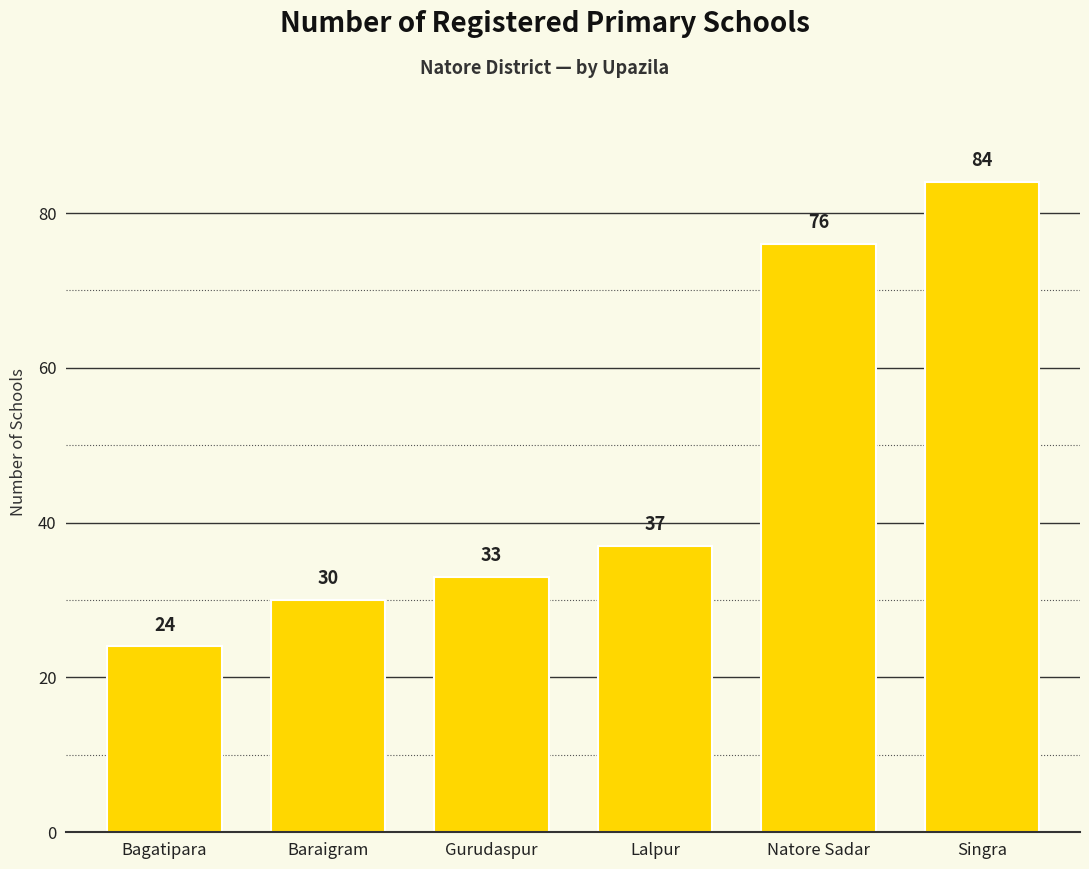

Which has a higher value, Gurudaspur or Natore Sadar?

Natore Sadar